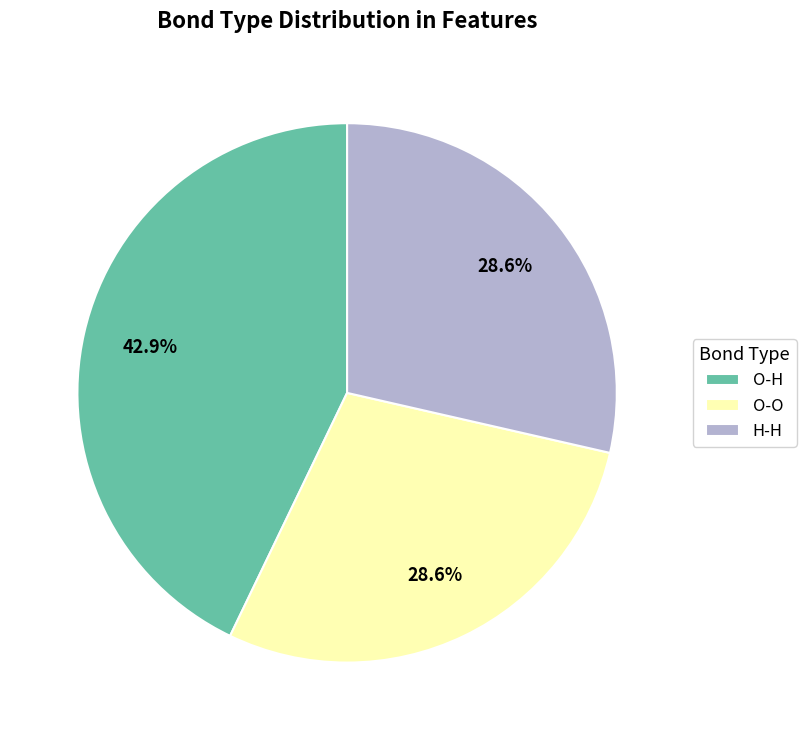

What is the largest slice in the pie chart?

O-H